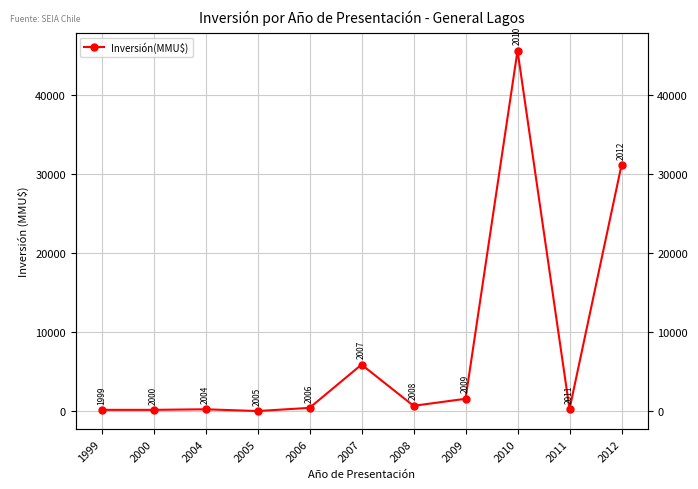

How many values are below 400?

5